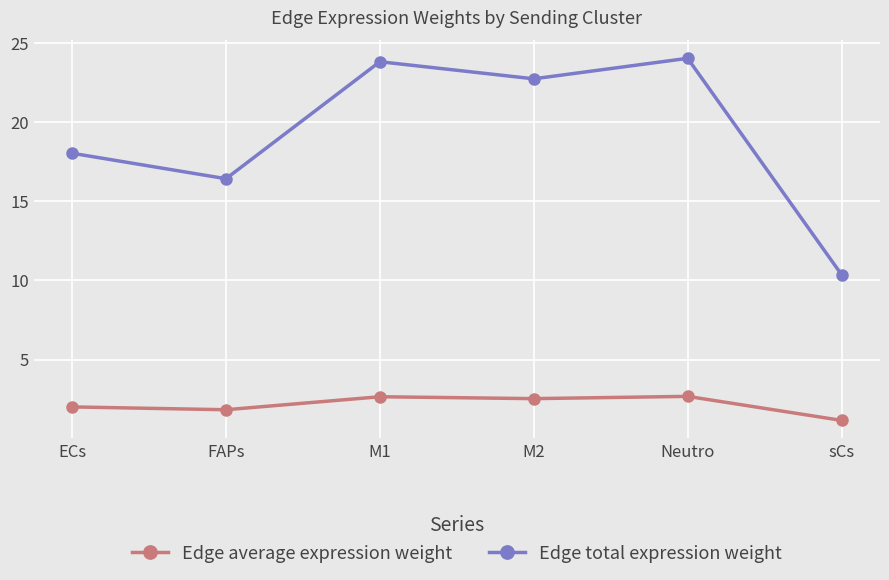

What is the sum of all Edge total expression weight values?

115.5